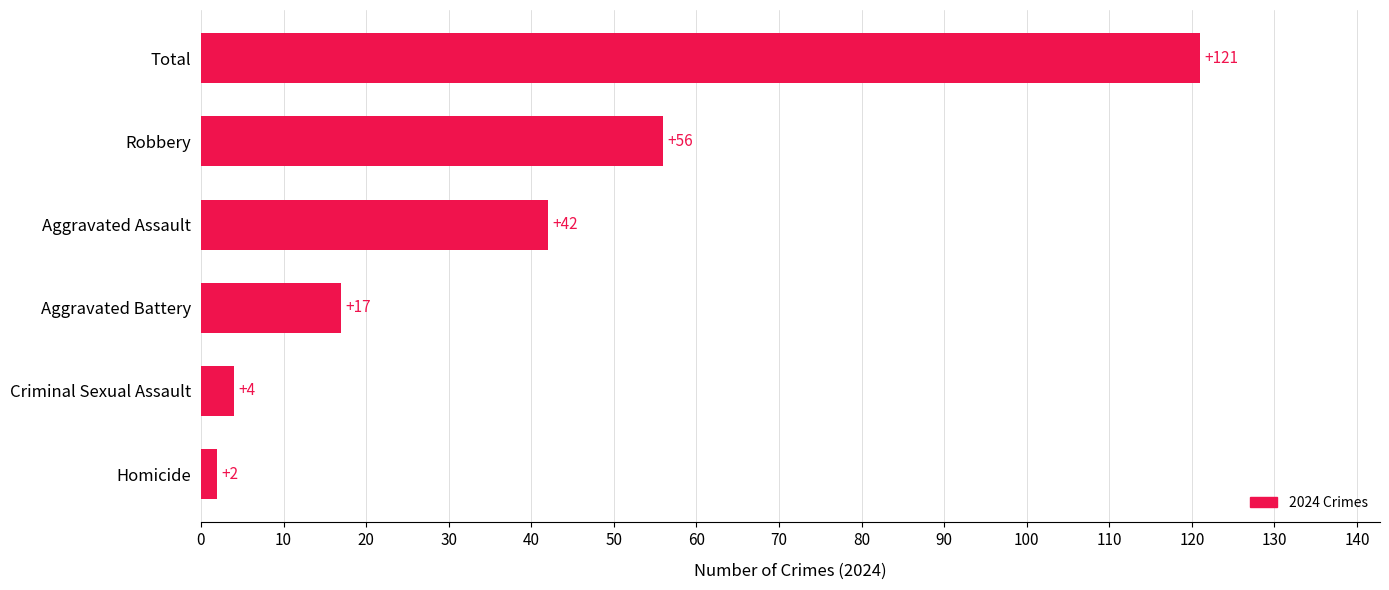

Is it true that the value at Total is 34?

False